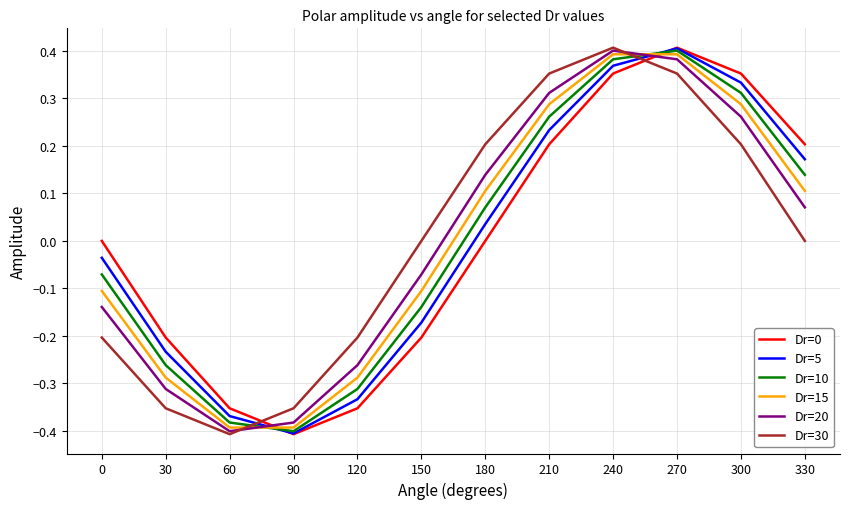

The value of Dr=15 at 150 is -0.0. True or false?

False